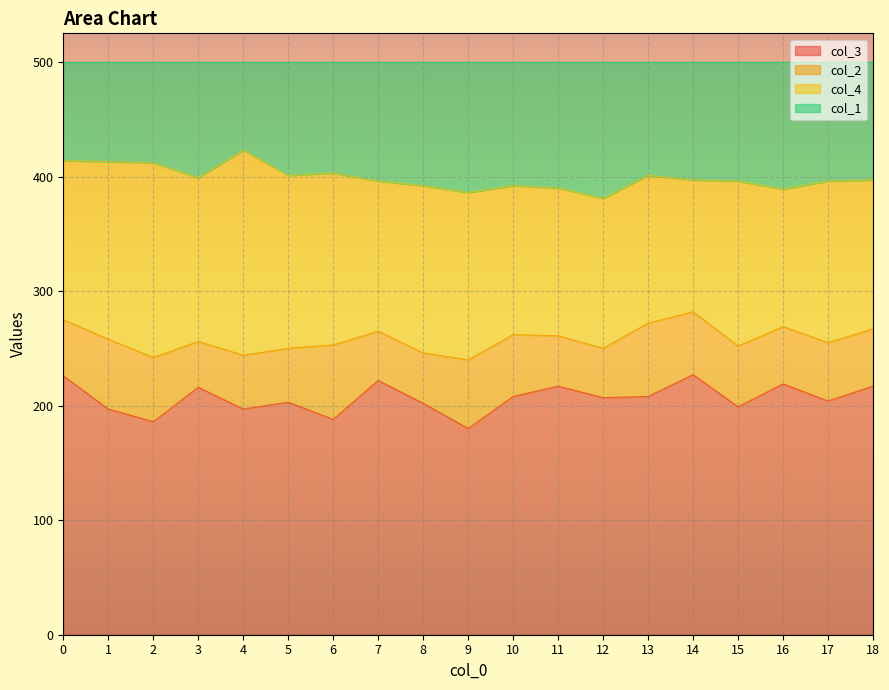

Count the number of categories in the chart.

19